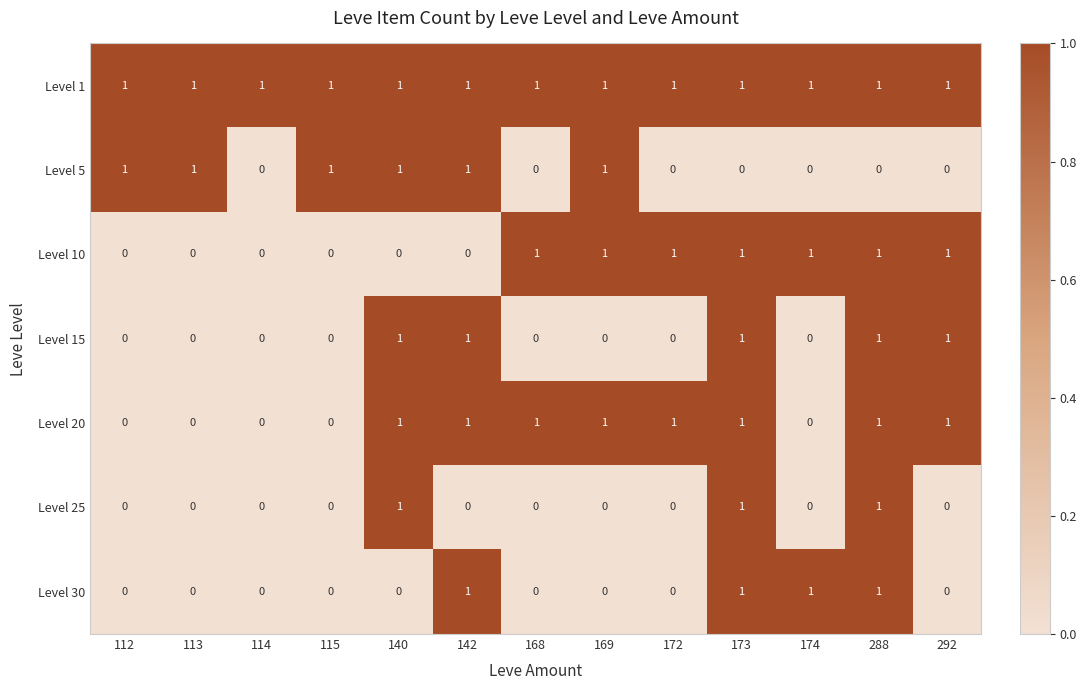

True or false: Level 20 has a value of 1 at 142.

True